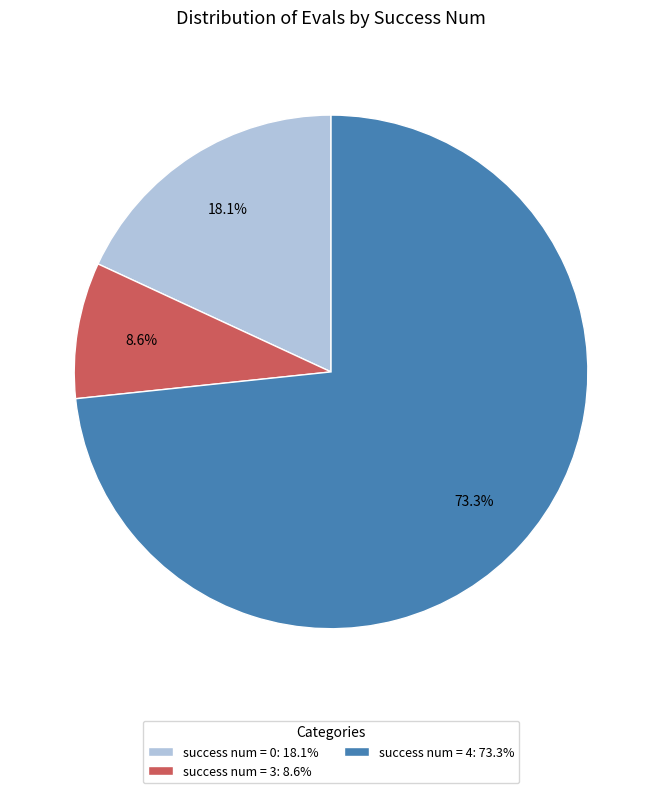

What is the majority slice?

success num = 4: 73.3%